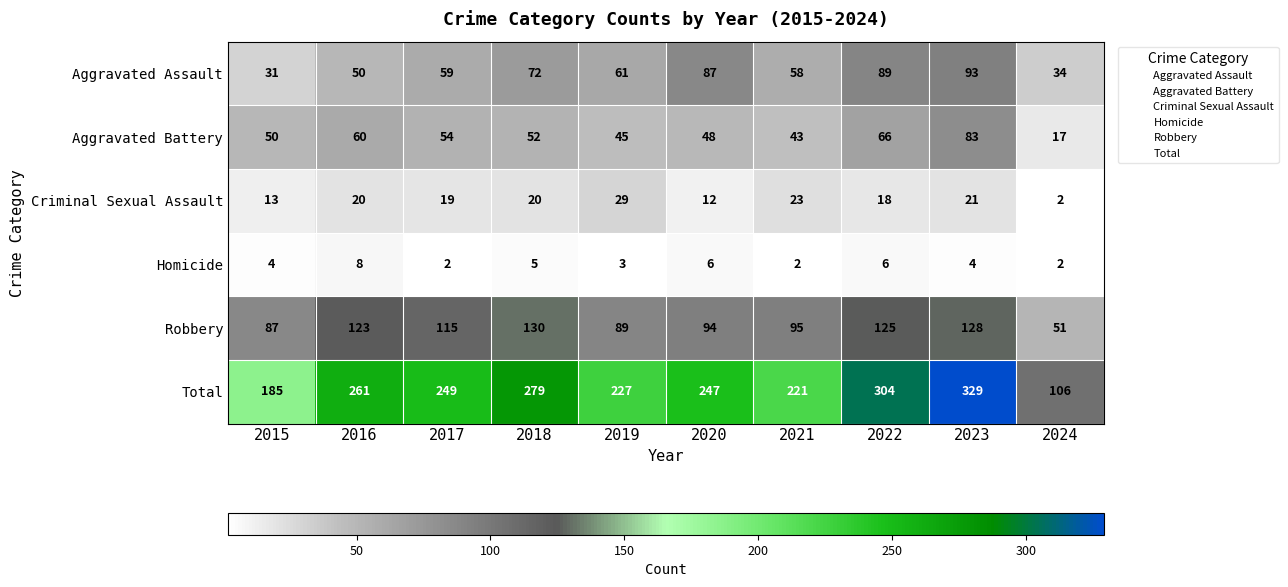

Which series has the largest total across all categories?

Total